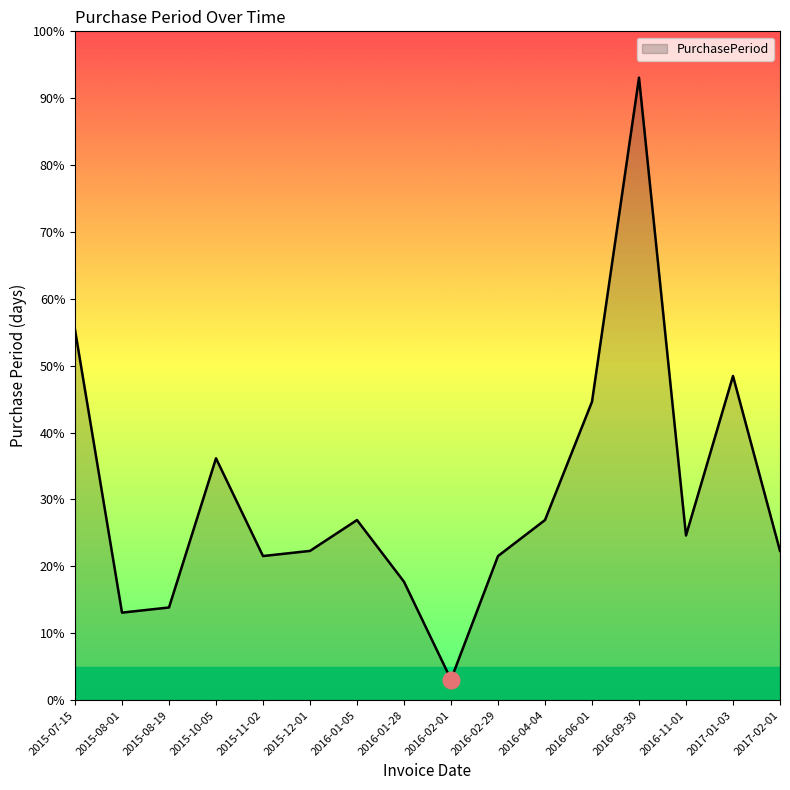

At which label does the data first exceed 32?

2015-07-15